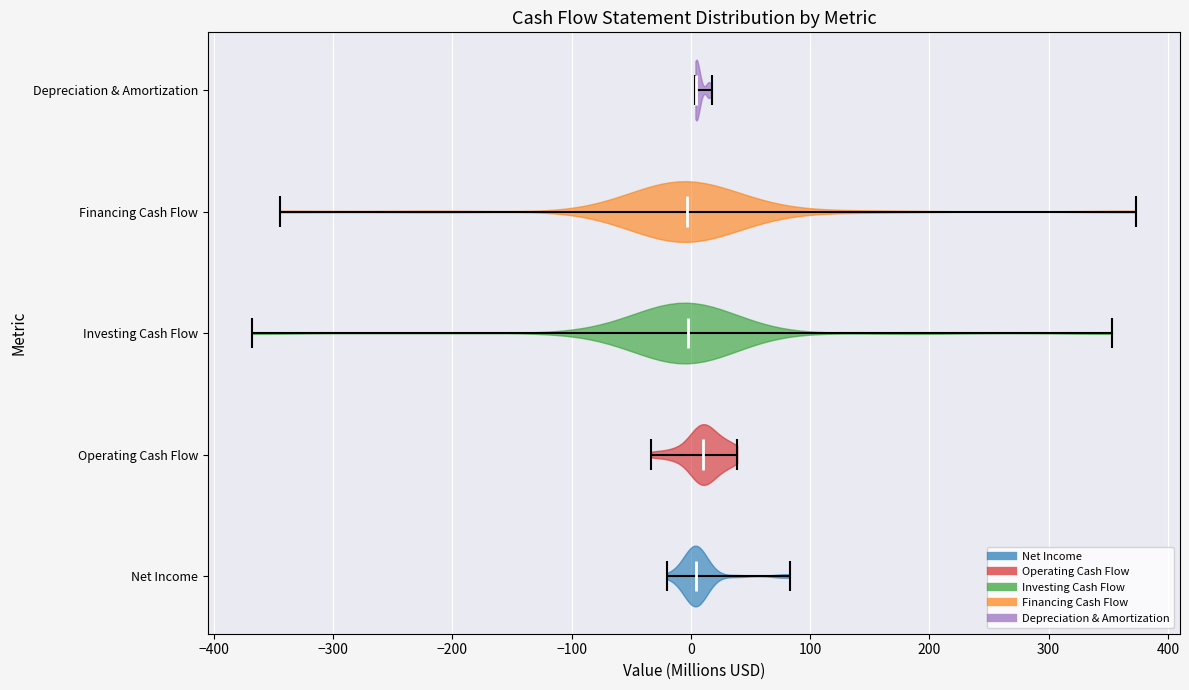

Reading bottom to top, read every violin against the x-axis: where its median line is, and the lowest and highest points it reaches. The values are not printed on the chart, so give them approximately, as read against the axis.

Net Income: median line 0, lowest point -20, highest point 80
Operating Cash Flow: median line 10, lowest point -30, highest point 40
Investing Cash Flow: median line 0, lowest point -370, highest point 350
Financing Cash Flow: median line 0, lowest point -340, highest point 370
Depreciation & Amortization: median line 0, lowest point 0, highest point 20